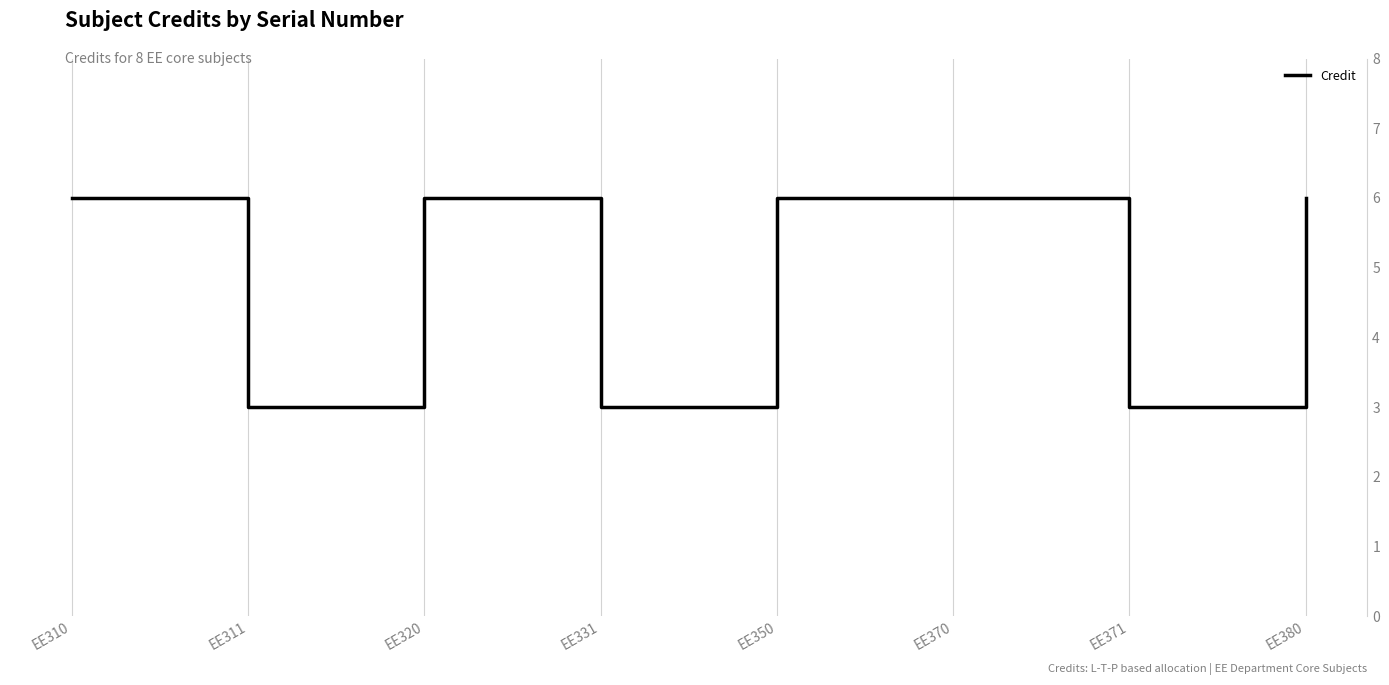

Approximately how many times larger is the value at EE310 compared to EE350?

1.0